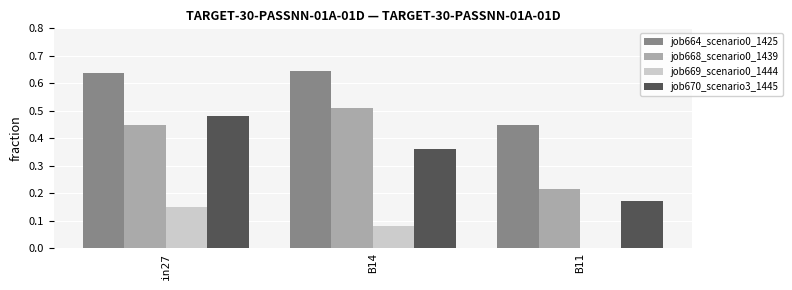

The job669_scenario0_1444 series shows 0.0 at B14. True or false?

False